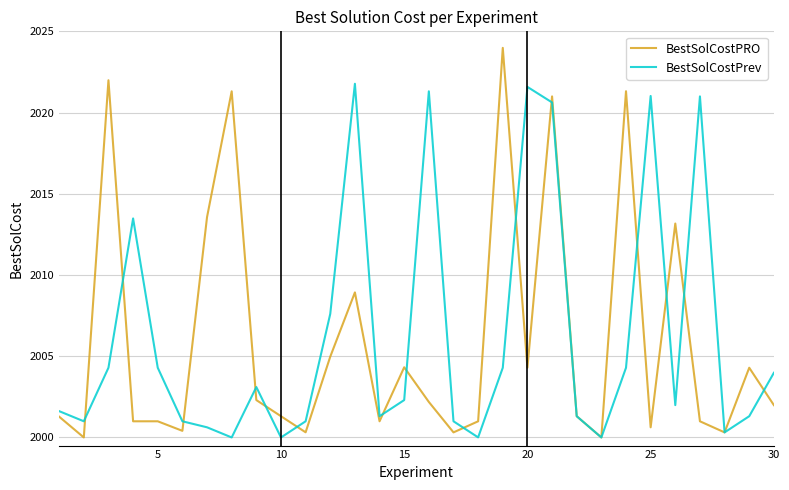

How many lines are shown in the chart?

2